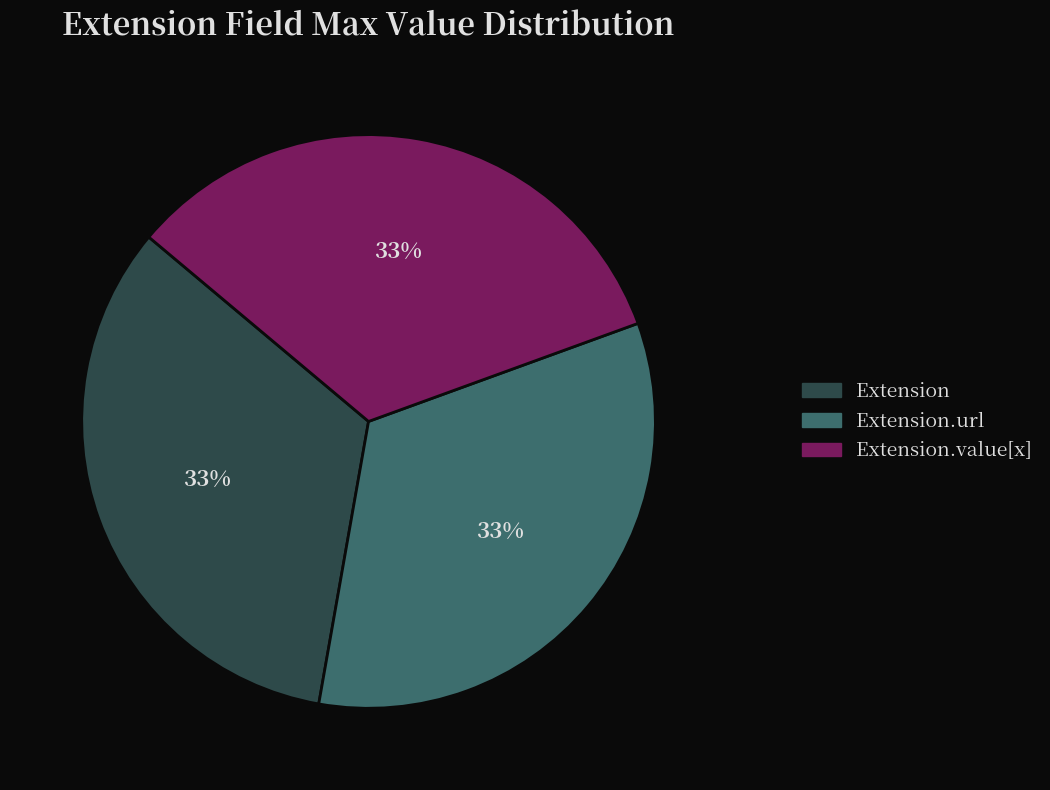

Is there a majority slice in this chart?

No